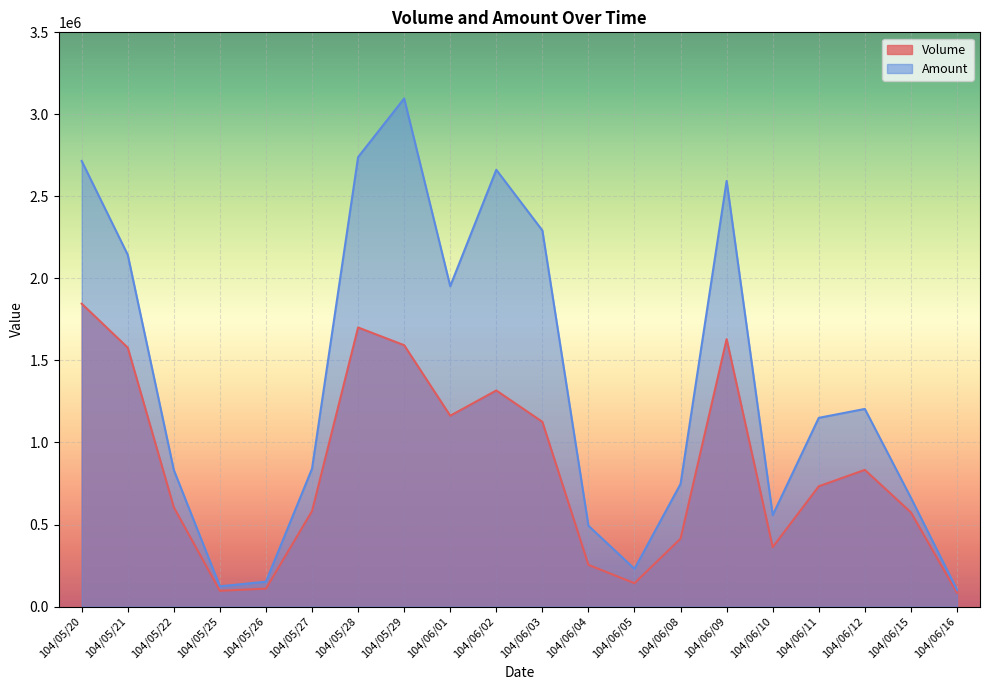

What is the total value across all series at 104/06/03?

3418320